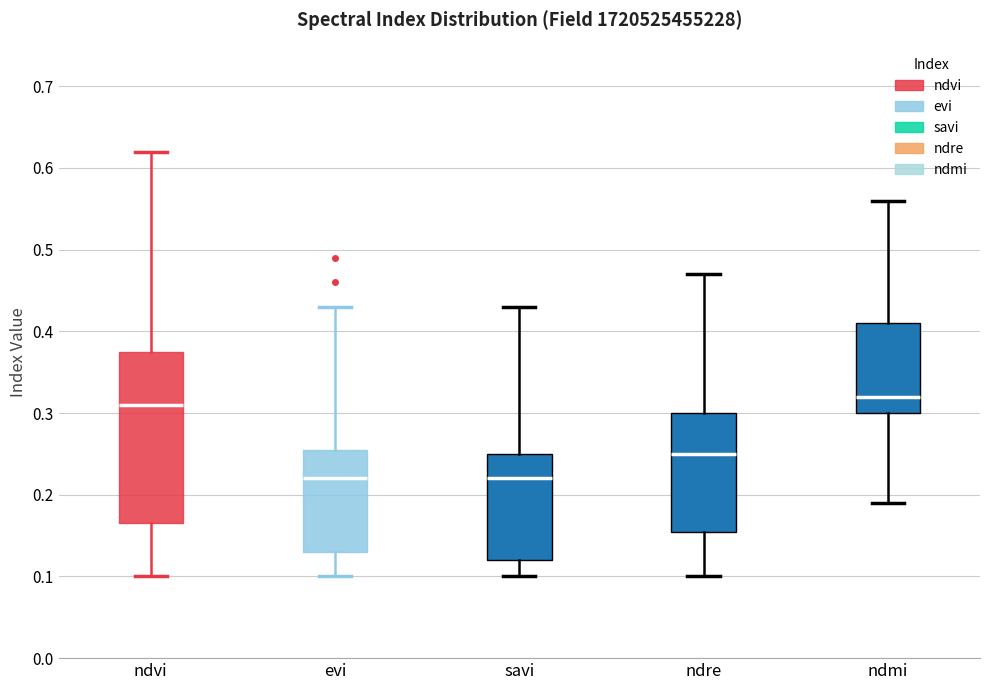

Reading left to right, transcribe this box plot: for each box, give where its median line is, the range the box spans, and where its two whiskers end, as read against the y-axis. The values are not printed on the chart, so give them approximately, as read against the axis.

ndvi: median 0.31, box 0.17 to 0.38, whiskers 0.10 to 0.62
evi: median 0.22, box 0.13 to 0.26, whiskers 0.10 to 0.43
savi: median 0.22, box 0.12 to 0.25, whiskers 0.10 to 0.43
ndre: median 0.25, box 0.16 to 0.30, whiskers 0.10 to 0.47
ndmi: median 0.32, box 0.30 to 0.41, whiskers 0.19 to 0.56